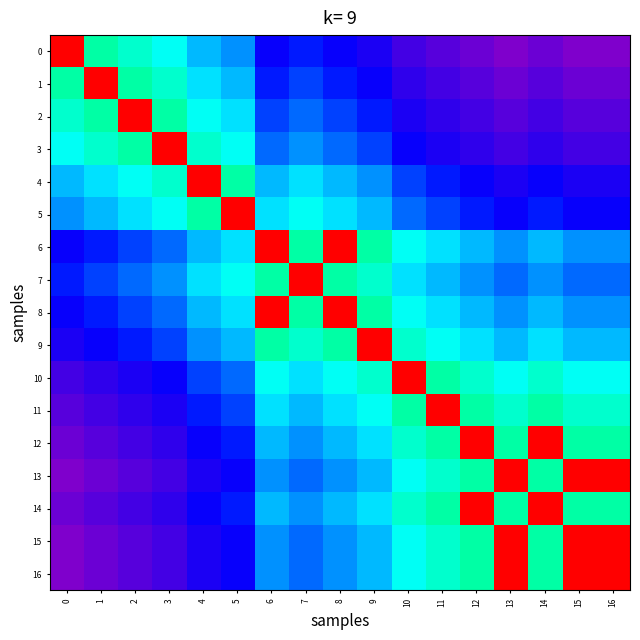

At 7, list the series in order from smallest to largest.

0, 1, 2, 13, 15, 16, 3, 12, 14, 11, 4, 10, 5, 9, 6, 8, 7